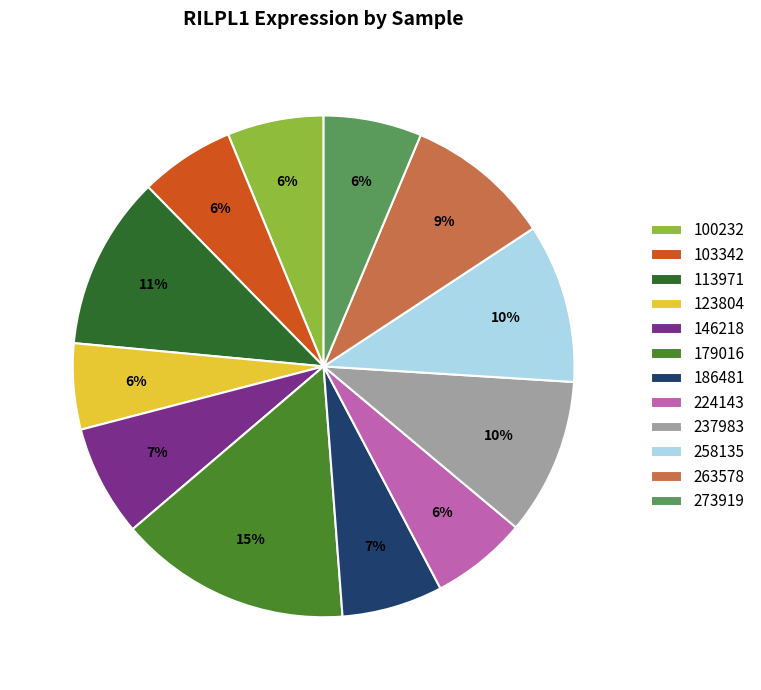

Is it true that 263578 is 15% of the pie?

False